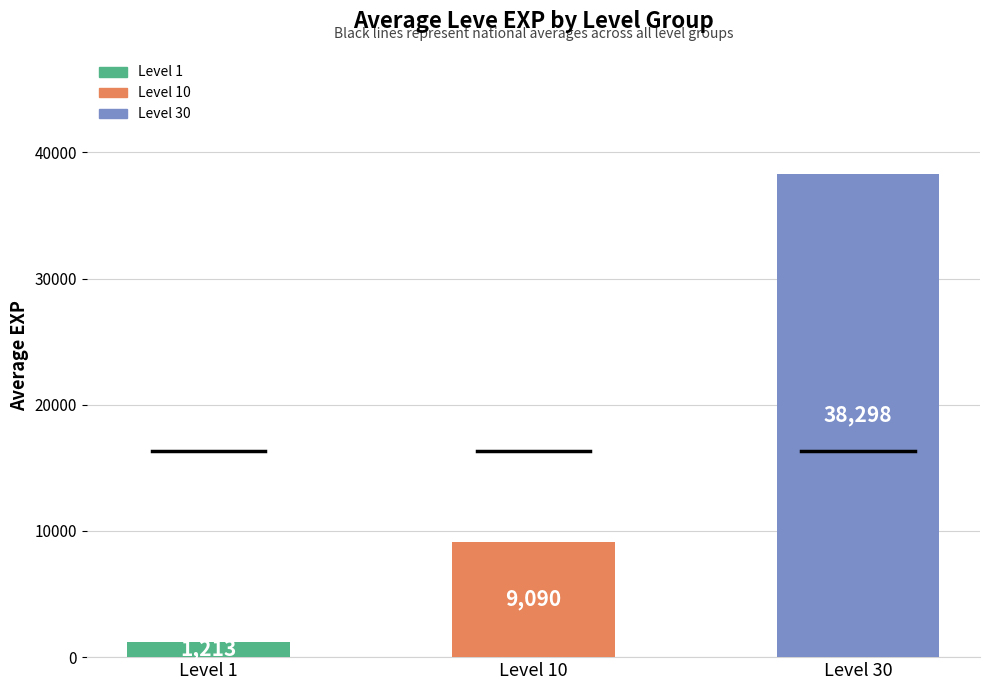

What is the greatest value displayed?

38298